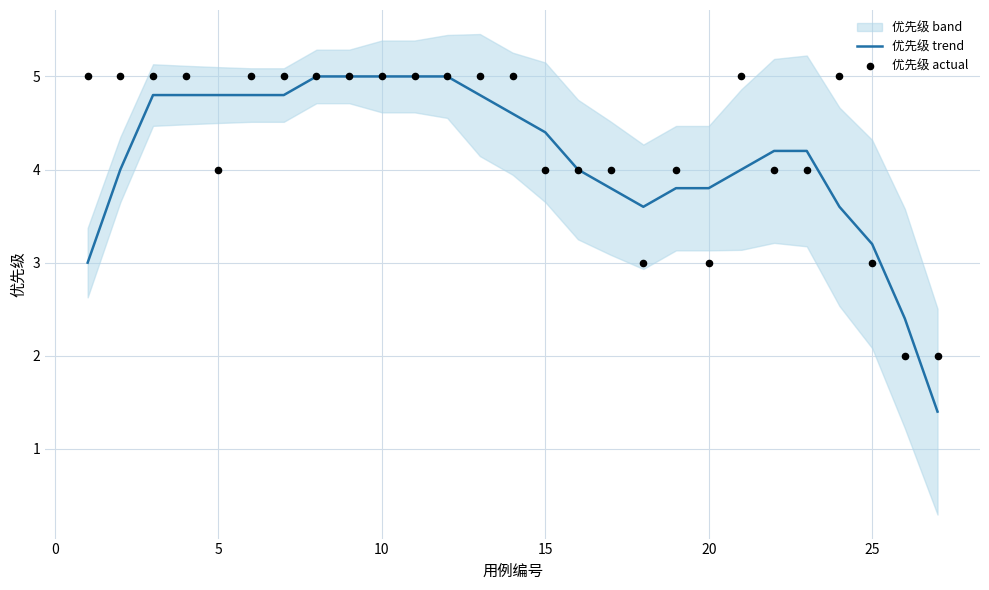

The value of 优先级 trend at 10 is 5.0. True or false?

True